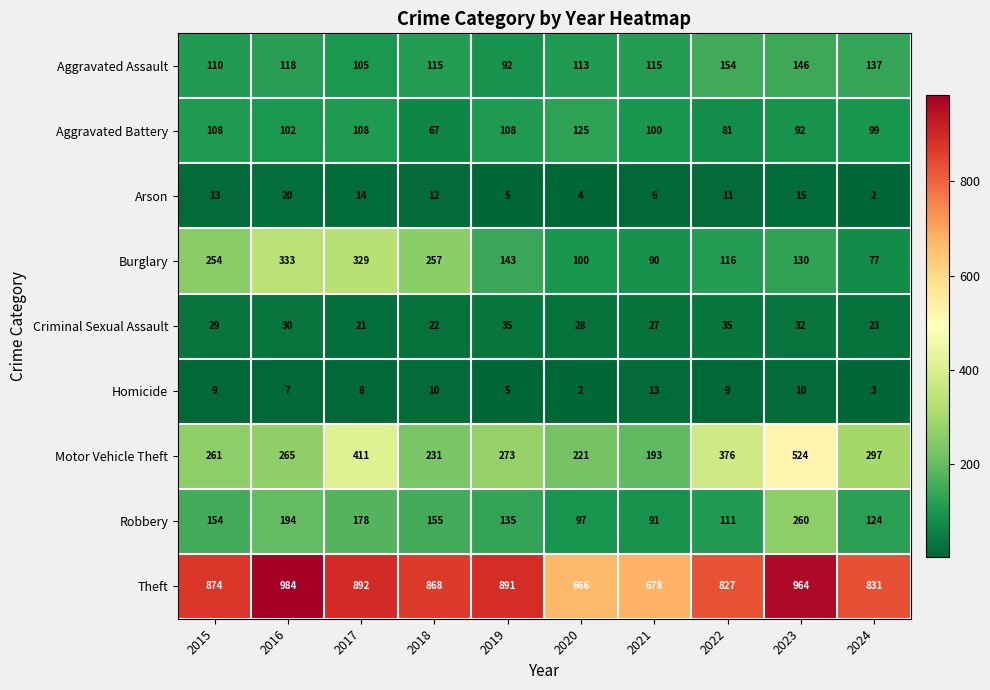

List the series in order of their peak value, lowest first.

Homicide, Arson, Criminal Sexual Assault, Aggravated Battery, Aggravated Assault, Robbery, Burglary, Motor Vehicle Theft, Theft